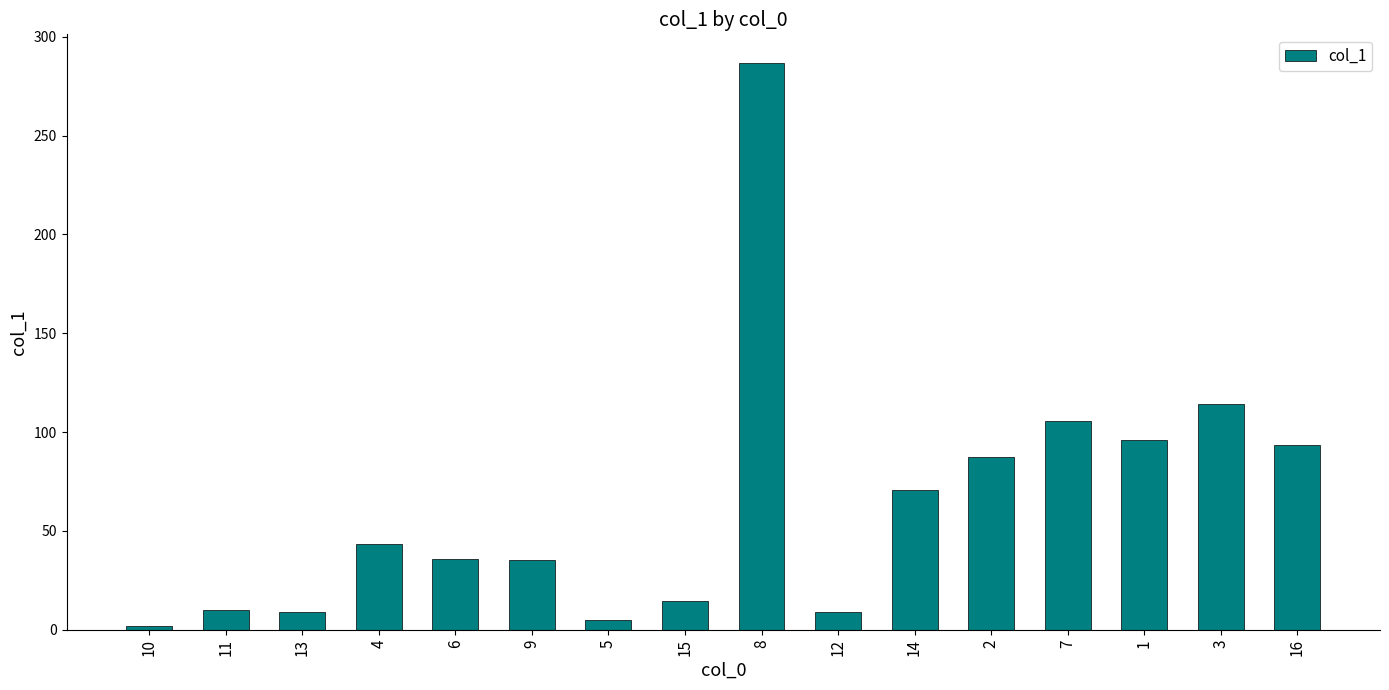

Is it true that the value at 7 is 105.7?

True